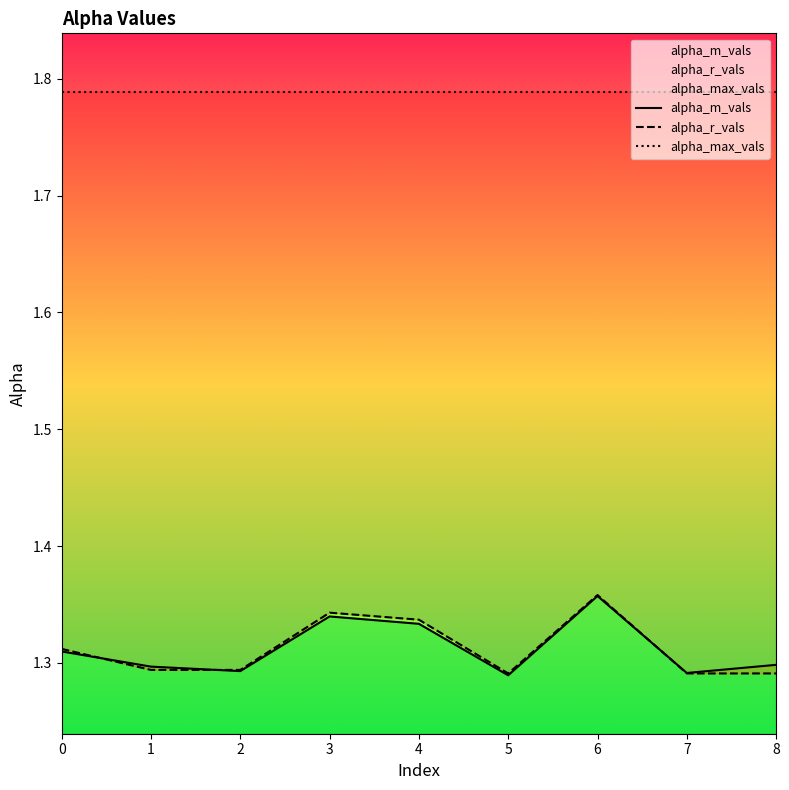

What are all the series names shown in the legend?

alpha_m_vals, alpha_r_vals, alpha_max_vals